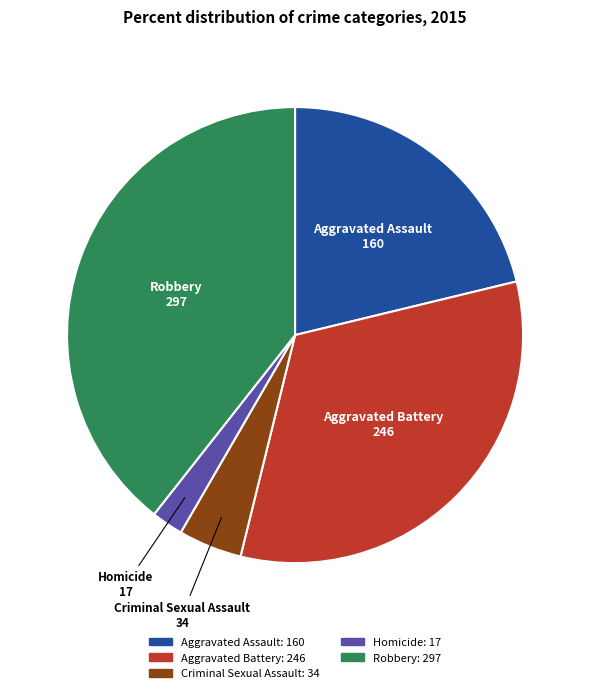

Do Criminal Sexual Assault and Homicide together represent more than half of the pie?

No